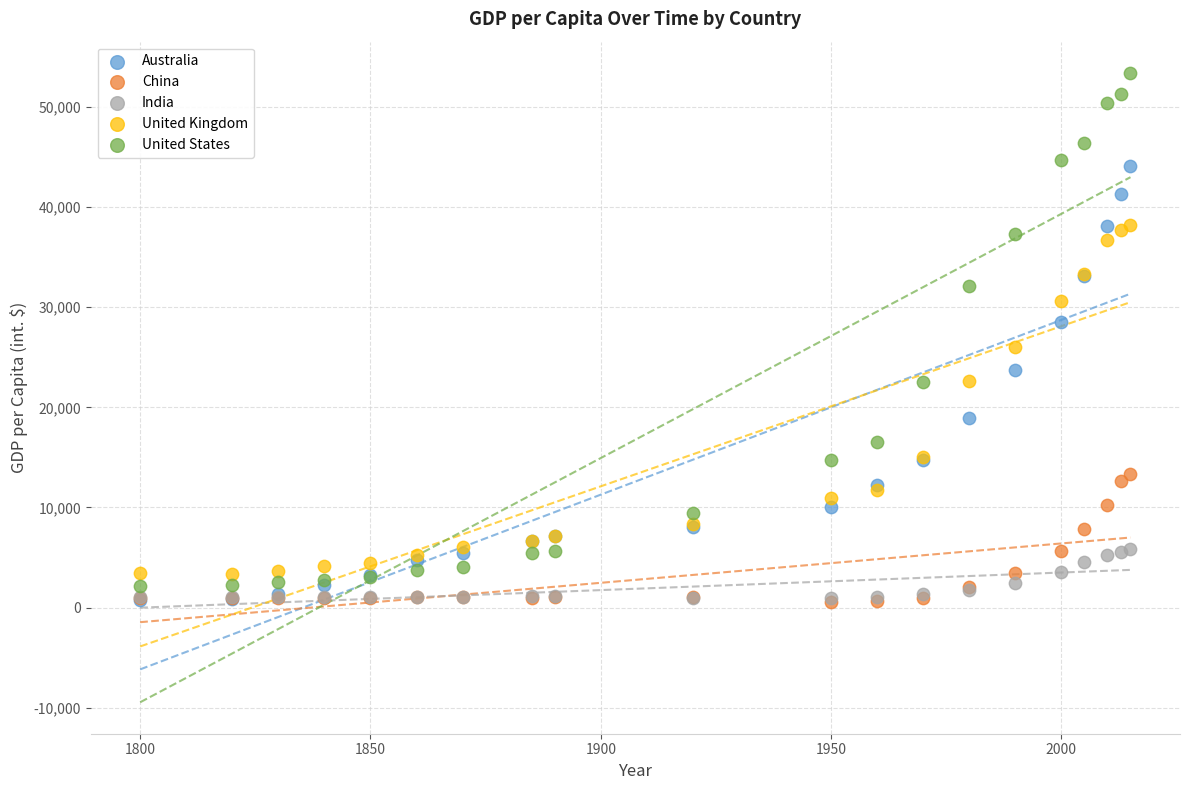

In the United States series, what Y value is closest to 27741?

32110